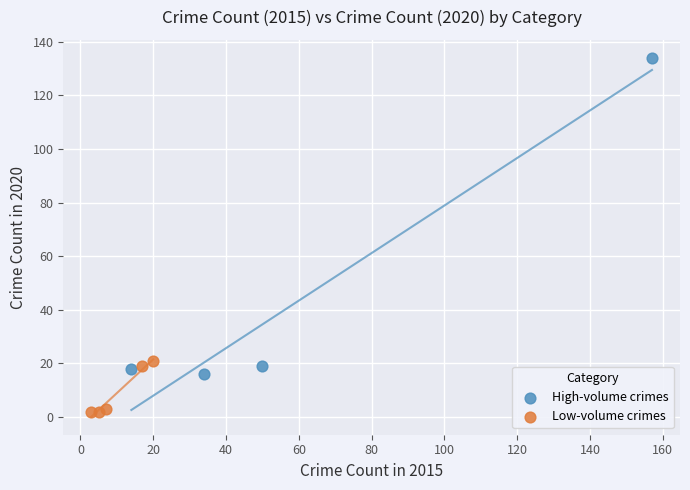

Which series reaches the maximum Y coordinate?

High-volume crimes